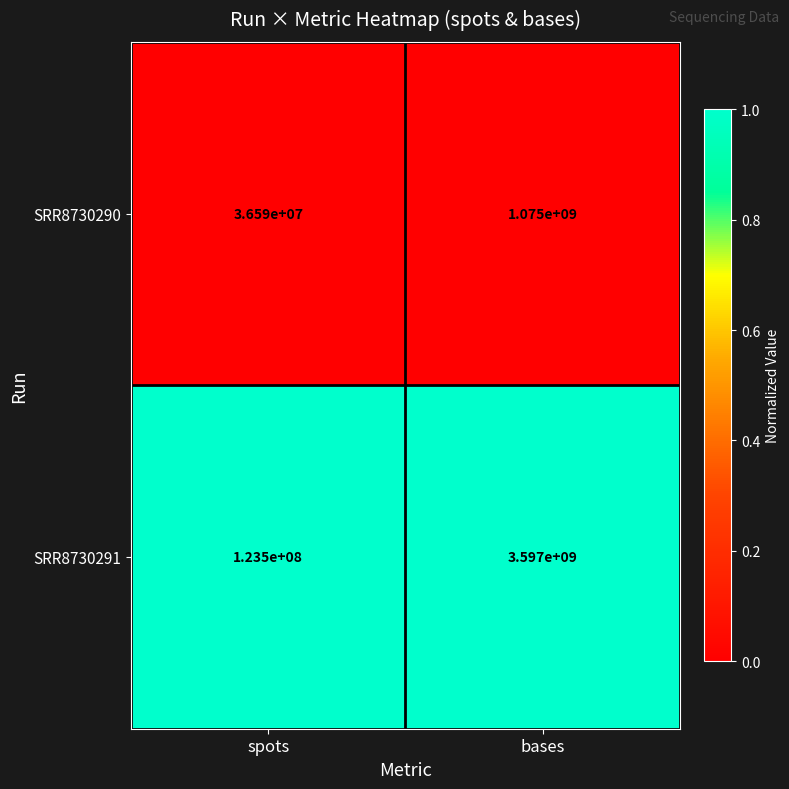

Which label corresponds to the smallest value in the chart?

spots